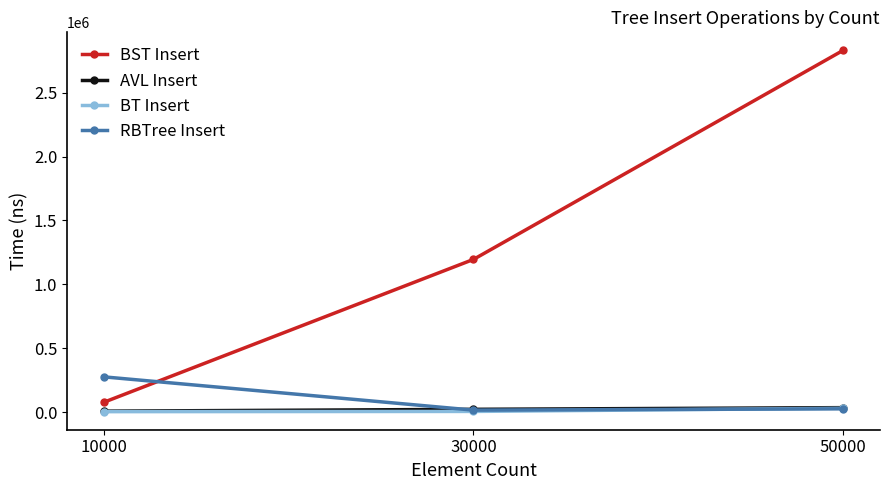

The BT Insert series shows 5290 at 30000. True or false?

True